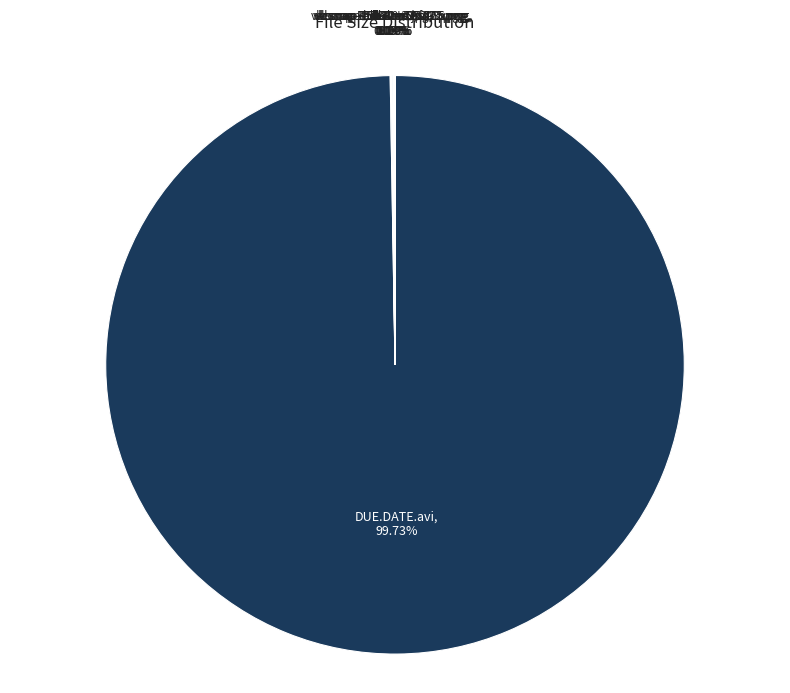

To the nearest percent, what is the average slice percentage?

11%